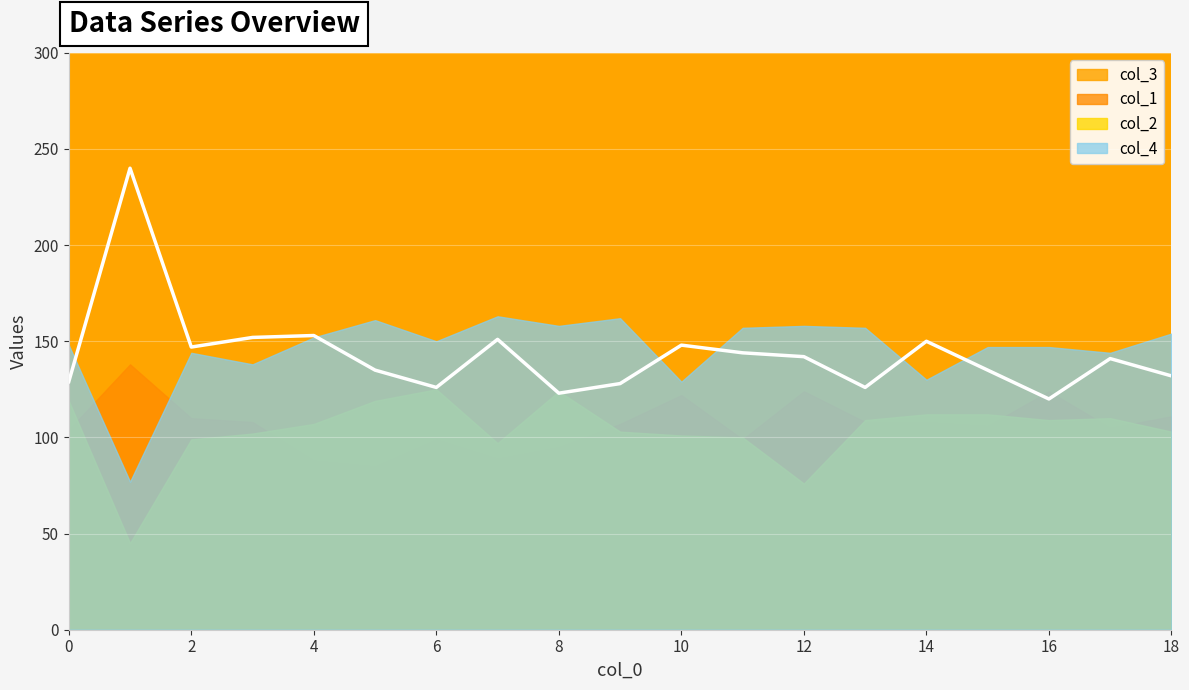

How many values in the col_4 series exceed 150?

9